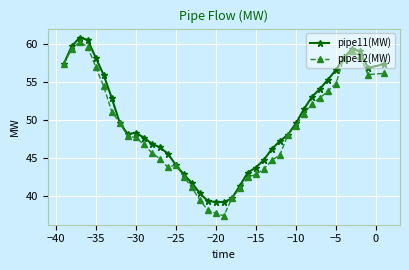

What is the minimum value for pipe11(MW)?

39.2